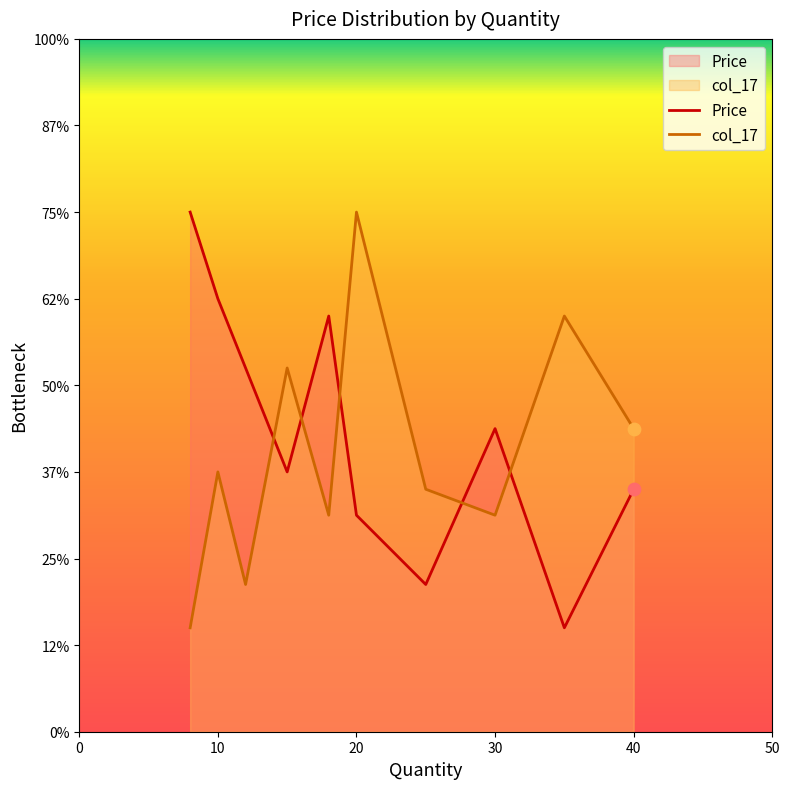

Which series has the largest Y range (max minus min)?

Price